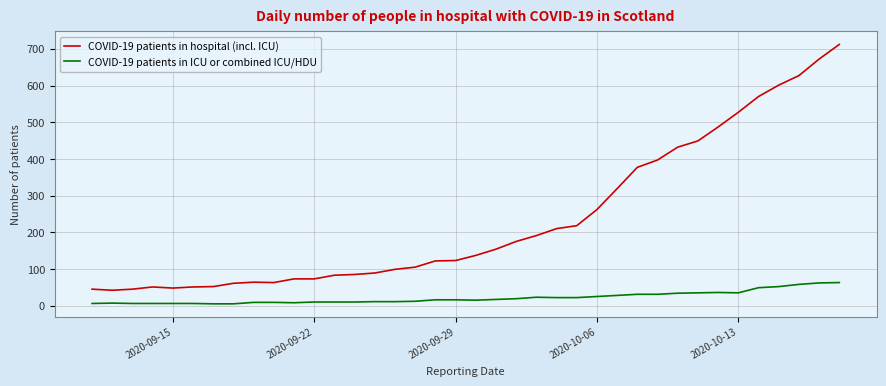

Rank the series by their average value, from highest to lowest.

COVID-19 patients in hospital (incl. ICU), COVID-19 patients in ICU or combined ICU/HDU